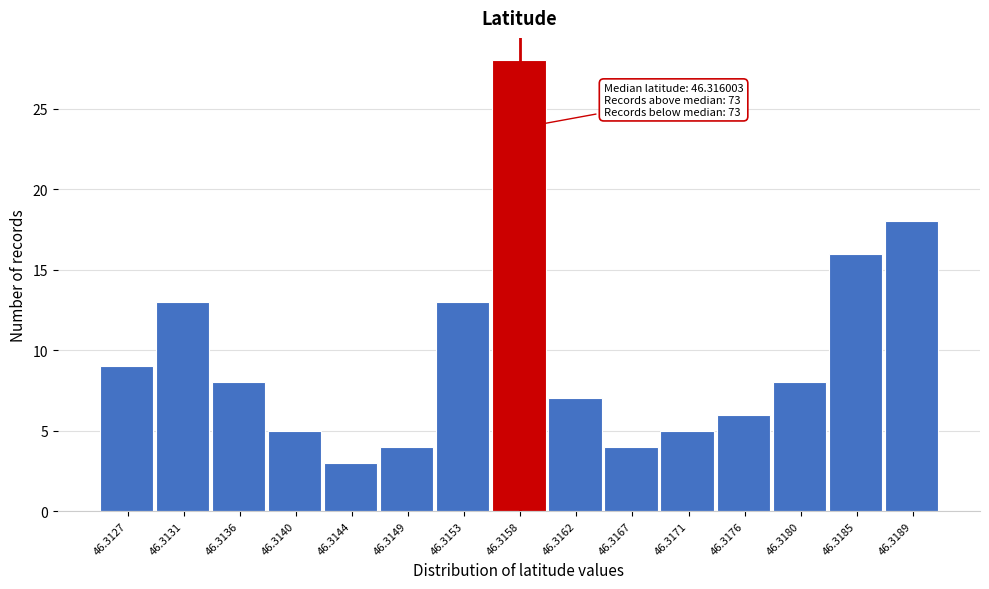

Reading left to right, extract all data points from this chart.

9	13	8	5	3	4	13	28	7	4	5	6	8	16	18